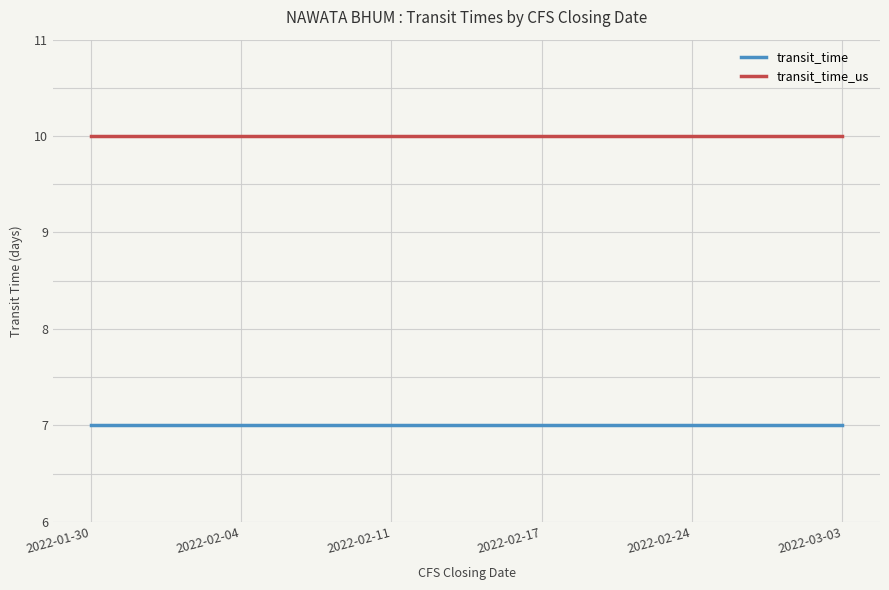

What is the minimum value for transit_time_us?

10